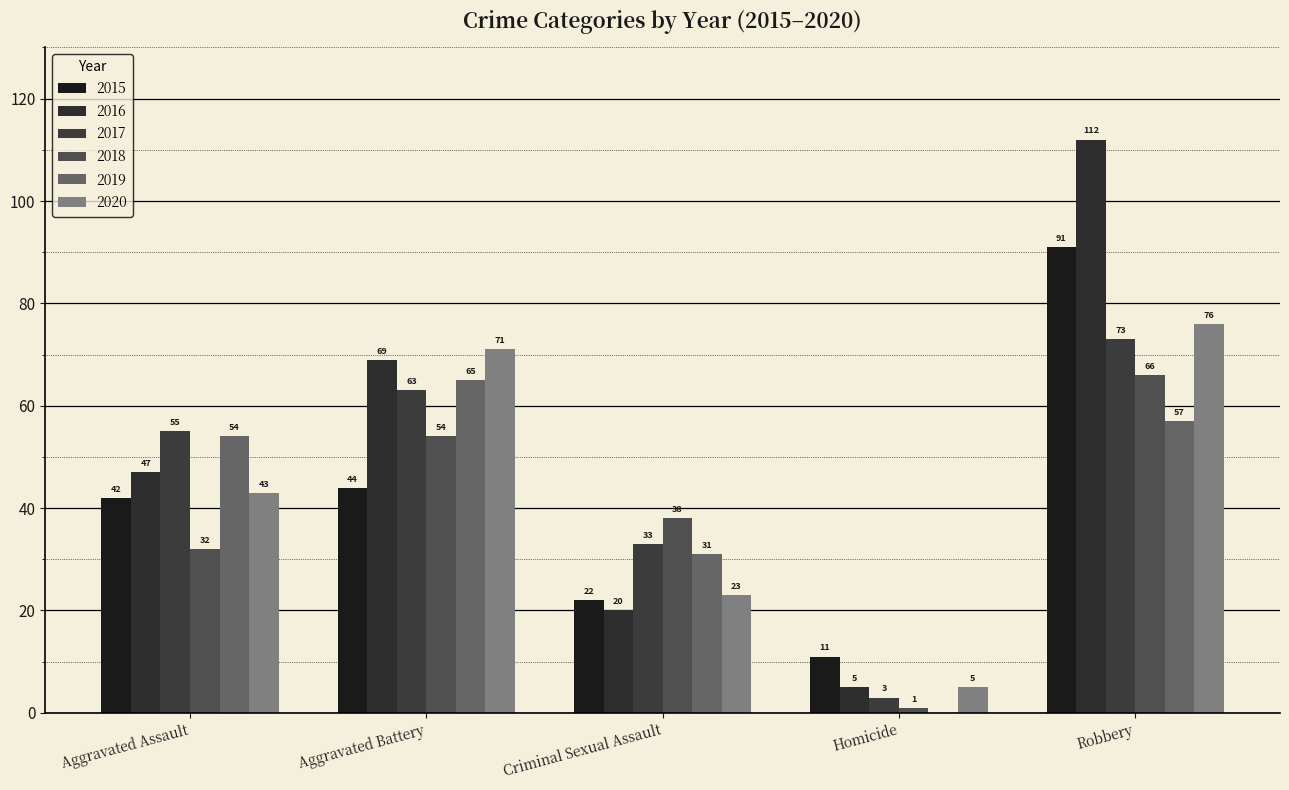

Which series has the widest spread of values?

2016